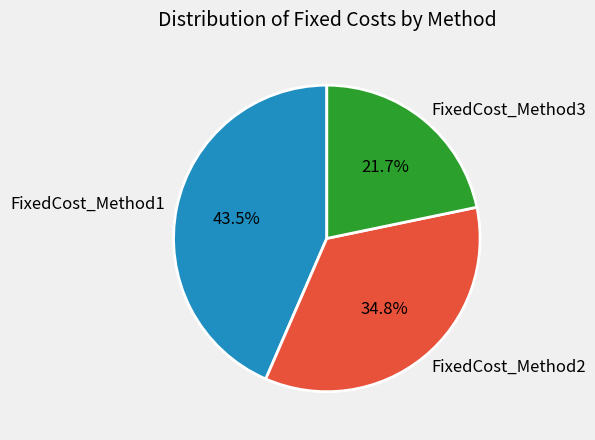

Is it true that FixedCost_Method3 is 14% of the pie?

False